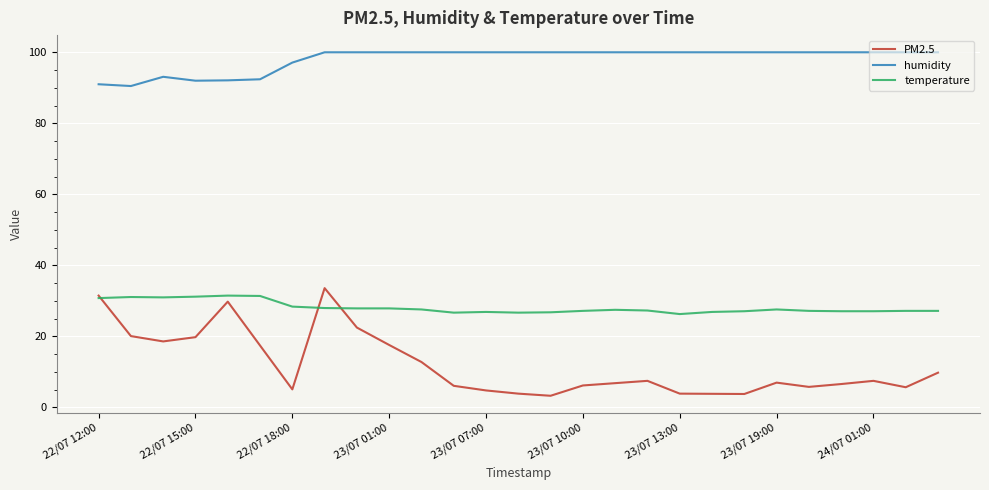

What is the minimum value shown in the chart?

3.3